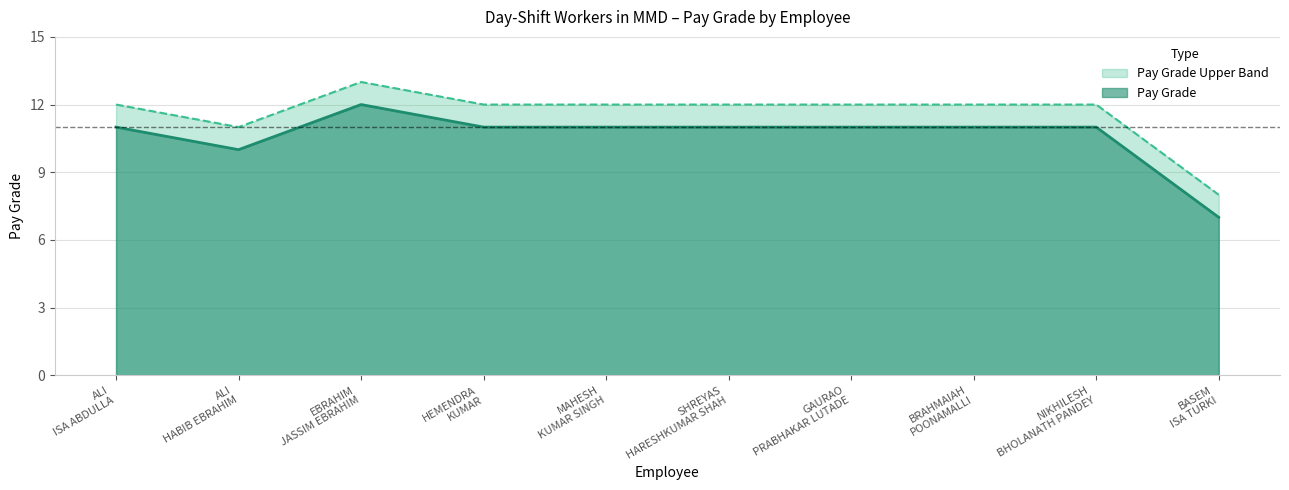

What is the difference between the highest and lowest values at GAURAO PRABHAKAR LUTADE?

1